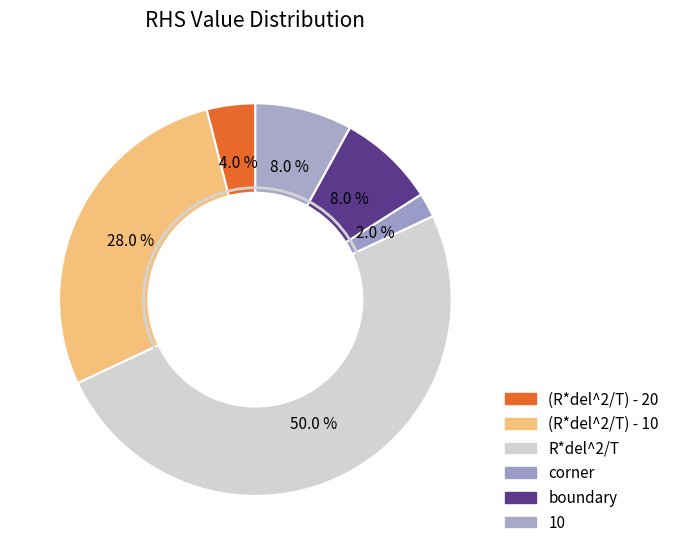

To the nearest percent, what is the difference between the (R*del^2/T) - 10 and (R*del^2/T) - 20 slice percentages?

24%